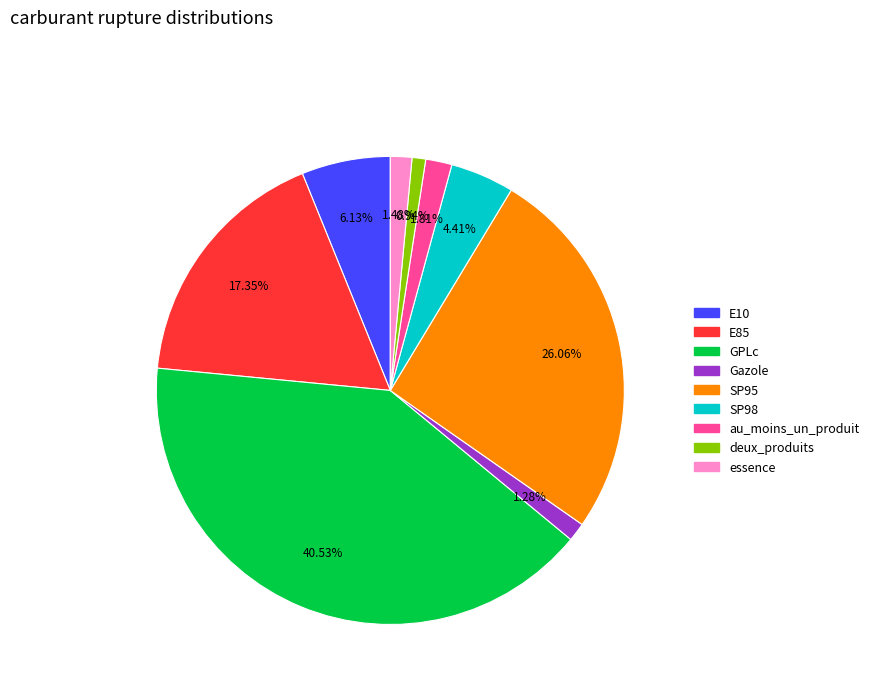

Which has a higher value, E10 or deux_produits?

E10